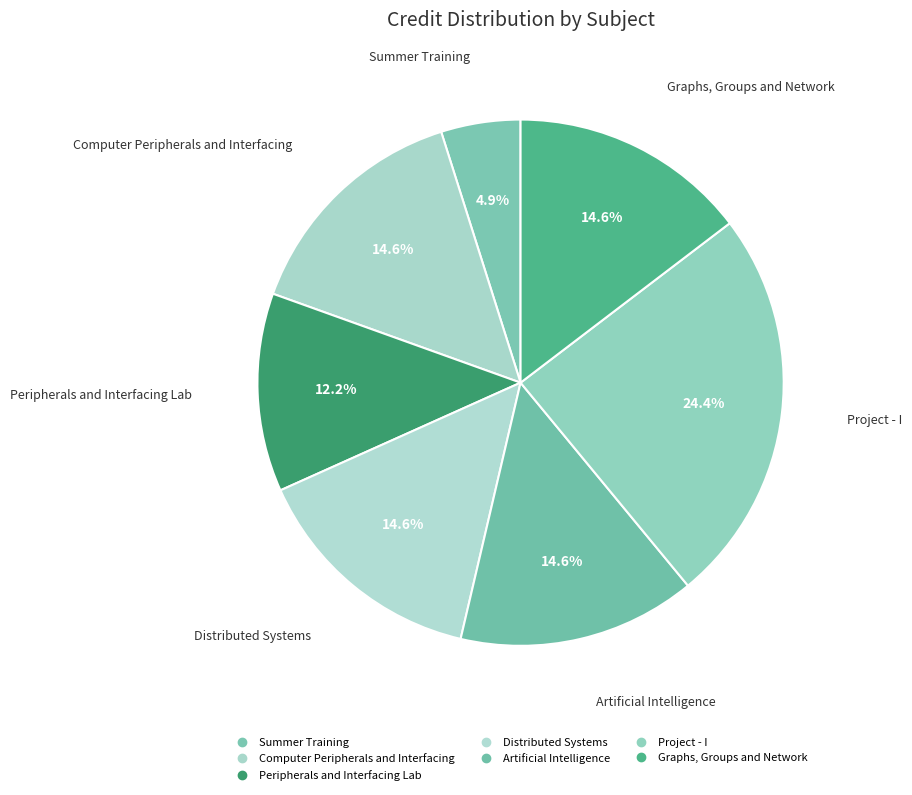

How many slices are in this pie chart?

7